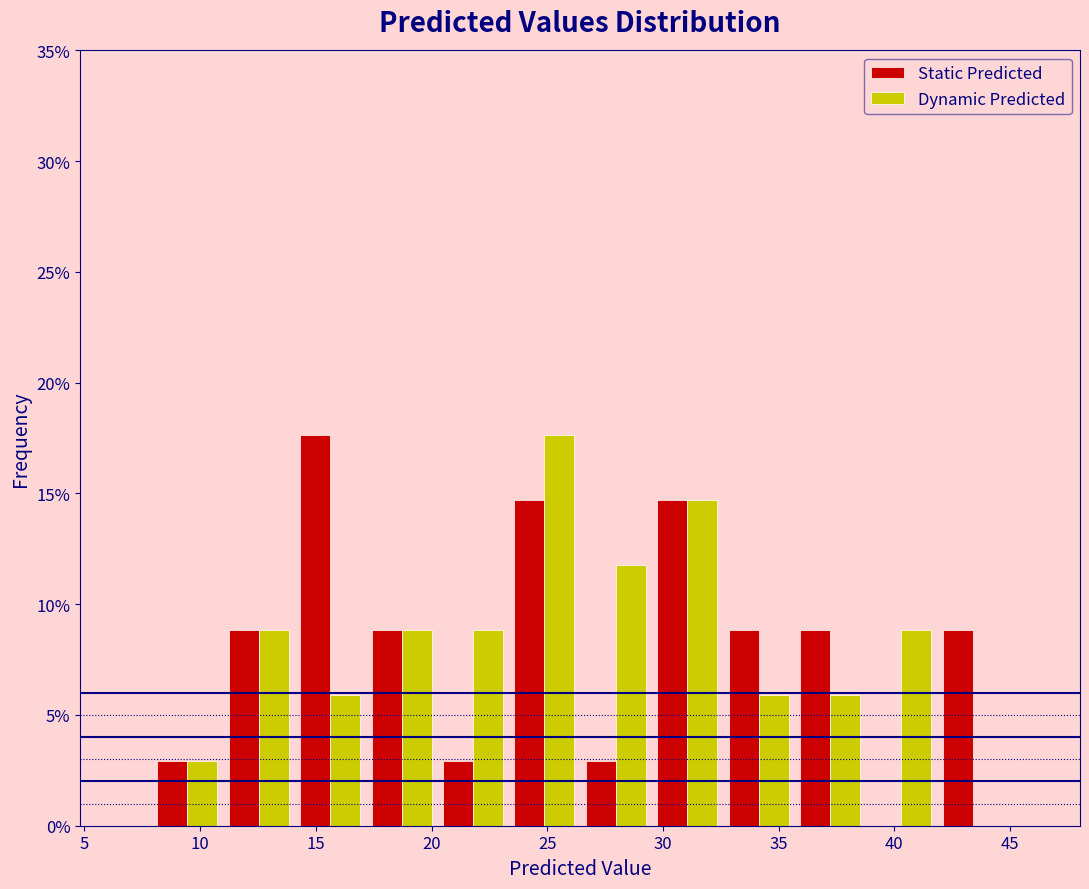

Reading left to right, list every range on the x-axis with the height of the bar of each series over it. Neither the bar edges nor the heights are printed on the chart, so give them approximately, as read against the axes.

8.0 to 11.0: Static Predicted=3.0	Dynamic Predicted=3.0
11.0 to 14.0: Static Predicted=9.0	Dynamic Predicted=9.0
14.0 to 17.0: Static Predicted=17.5	Dynamic Predicted=6.0
17.0 to 20.5: Static Predicted=9.0	Dynamic Predicted=9.0
20.5 to 23.5: Static Predicted=3.0	Dynamic Predicted=9.0
23.5 to 26.5: Static Predicted=14.5	Dynamic Predicted=17.5
26.5 to 29.5: Static Predicted=3.0	Dynamic Predicted=12.0
29.5 to 32.5: Static Predicted=14.5	Dynamic Predicted=14.5
32.5 to 35.5: Static Predicted=9.0	Dynamic Predicted=6.0
35.5 to 39.0: Static Predicted=9.0	Dynamic Predicted=6.0
39.0 to 42.0: Static Predicted=0	Dynamic Predicted=9.0
42.0 to 45.0: Static Predicted=9.0	Dynamic Predicted=0